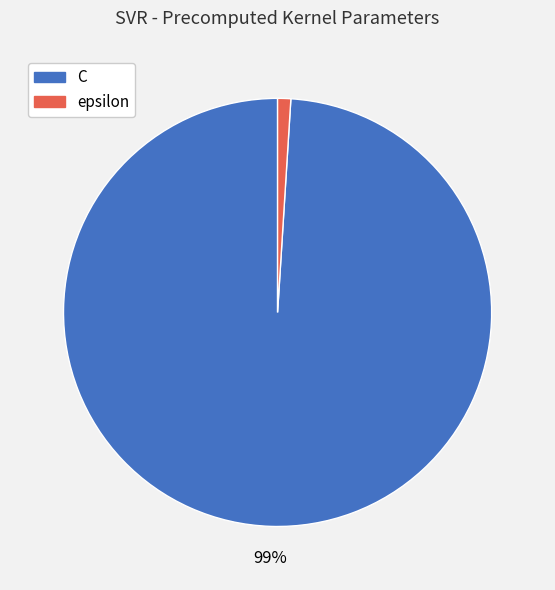

Do C and epsilon together represent more than half of the pie?

Yes